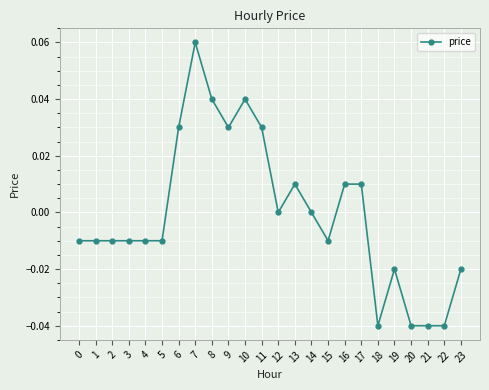

The value at 4 is -0.0. True or false?

True